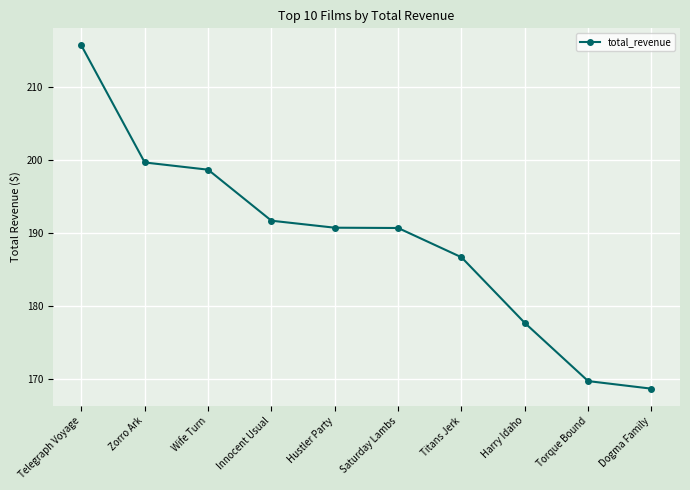

Does the chart have visible grid lines?

Yes